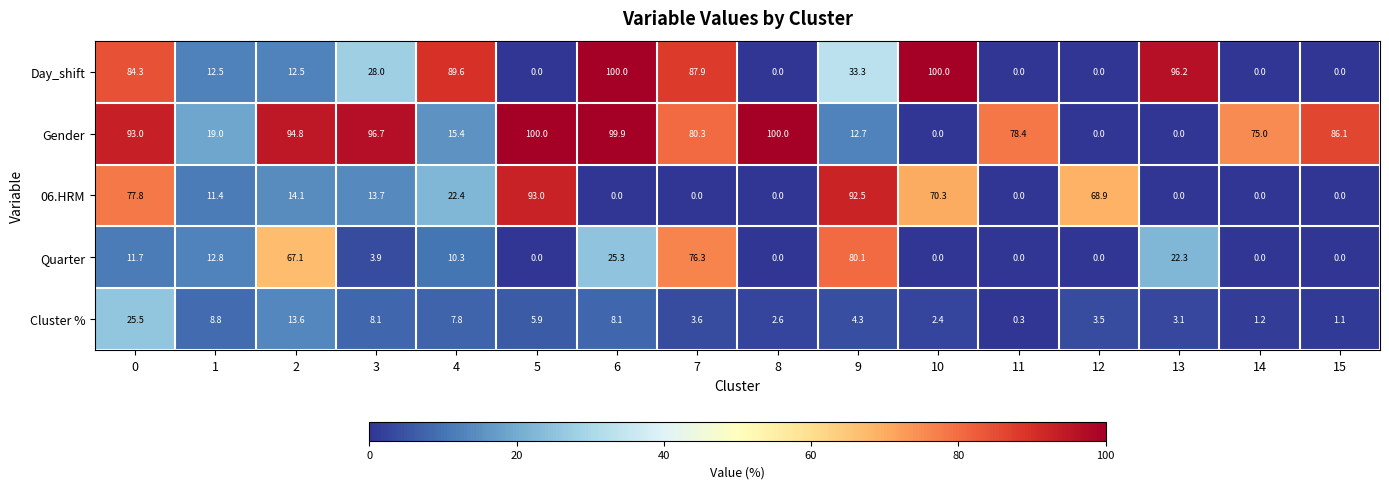

What is the sum of the Quarter values at 7 and 13?

98.6